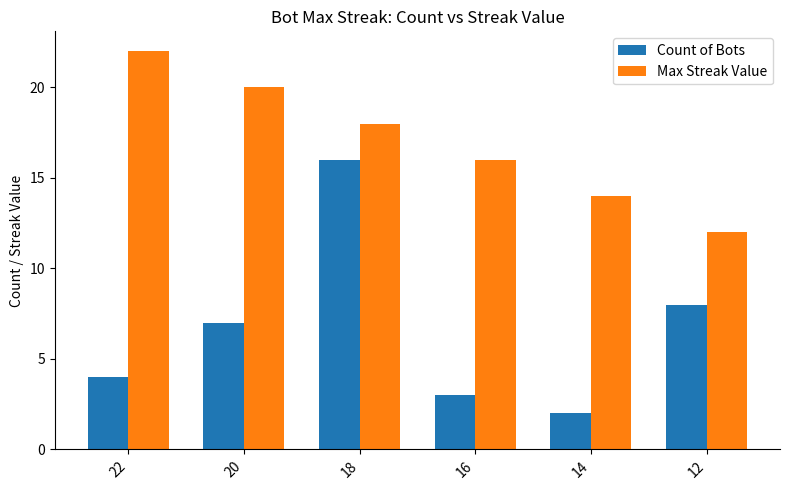

Reading left to right, extract all data points from this chart.

Count of Bots: 4	7	16	3	2	8
Max Streak Value: 22	20	18	16	14	12